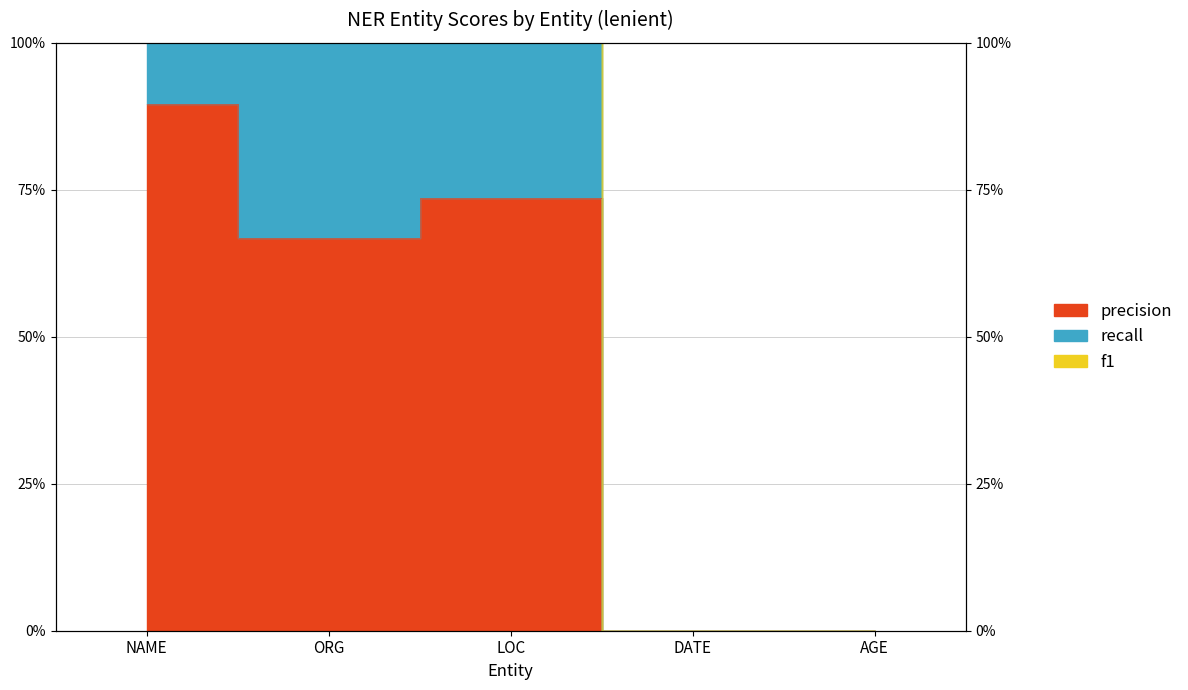

What is the label of the 4th point from the left?

DATE